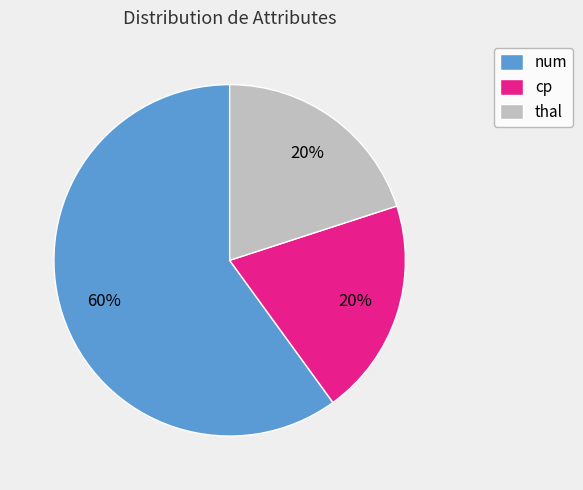

Combined, do num and cp account for over 50%?

Yes